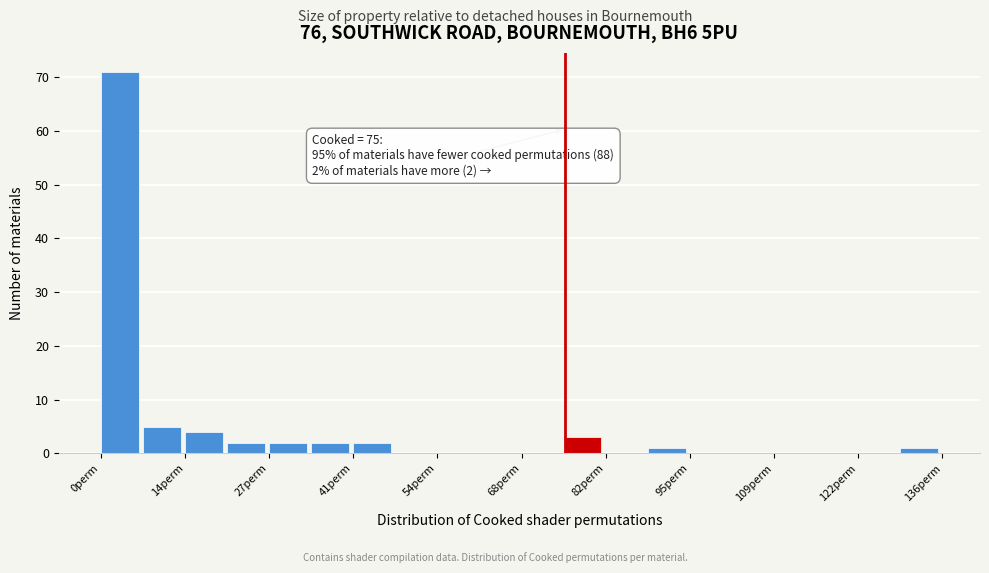

Read against the x-axis, roughly where is the centre of the tallest bar?

4